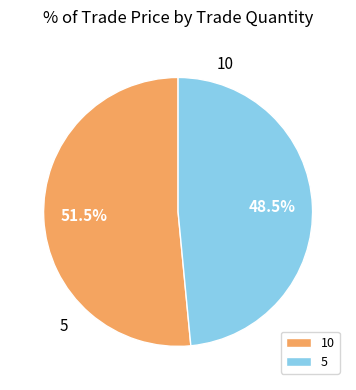

Rank the categories by value from highest to lowest.

10, 5